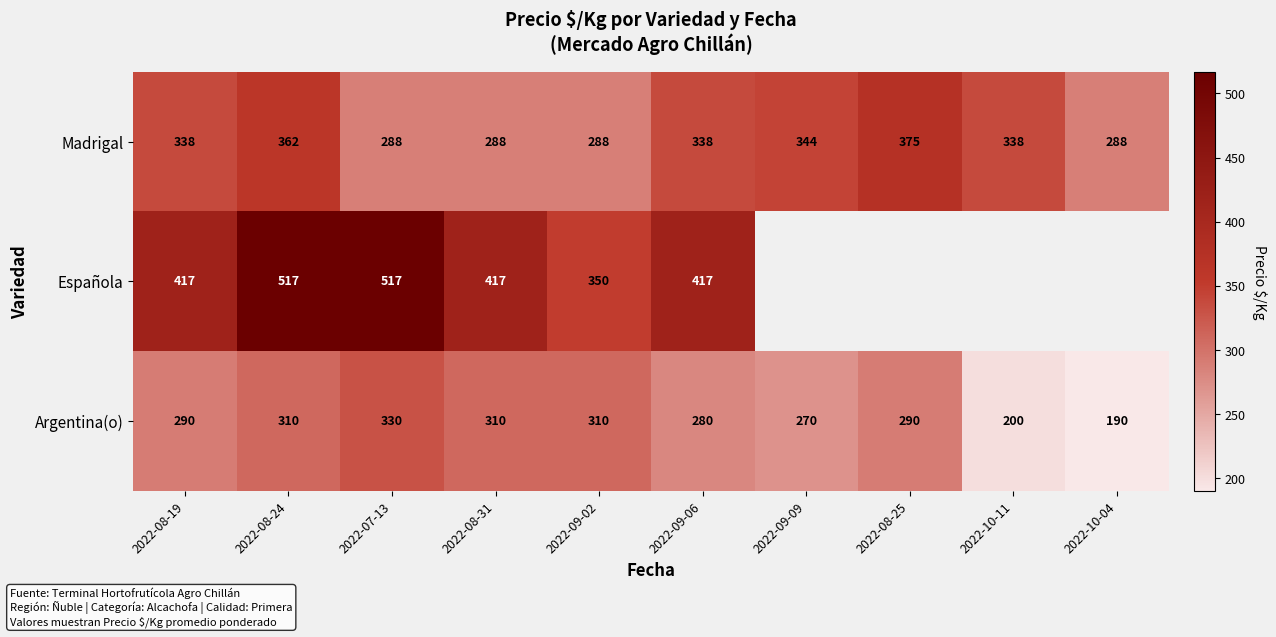

Where is Argentina(o) nearest to the value 260?

2022-09-09